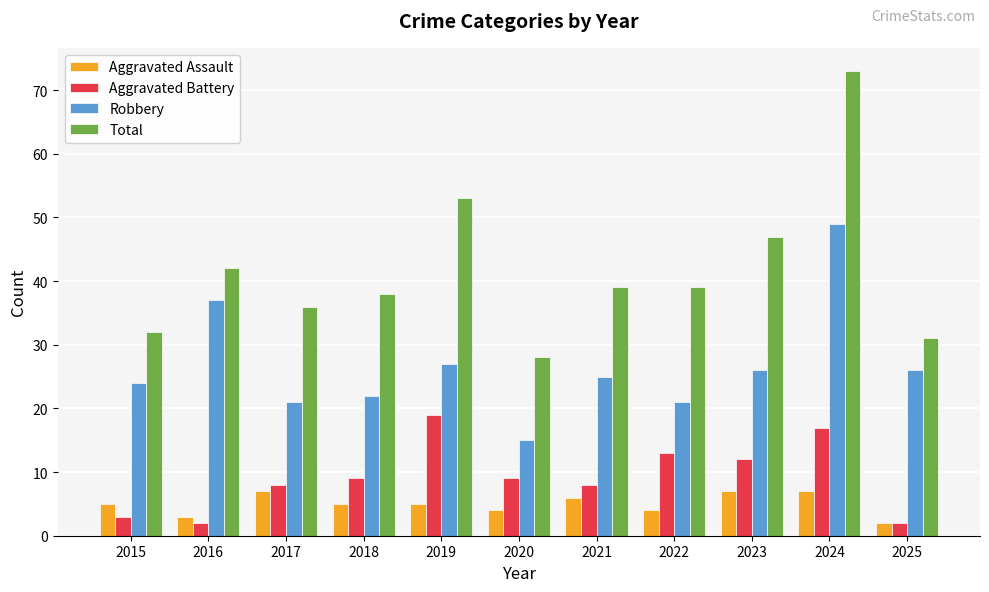

Are the bars horizontal?

No